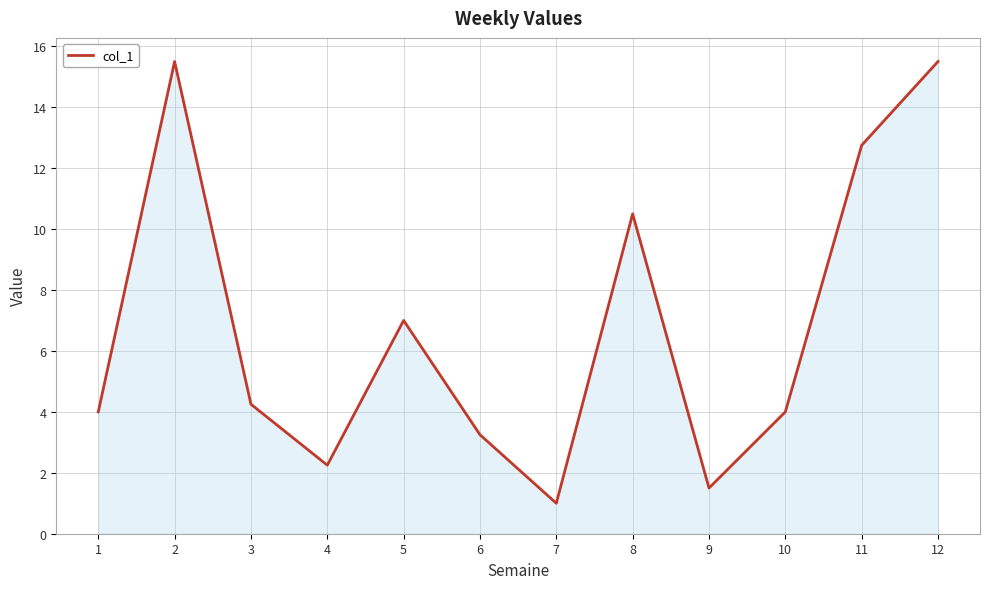

What is the approximate value at 11?

12.8